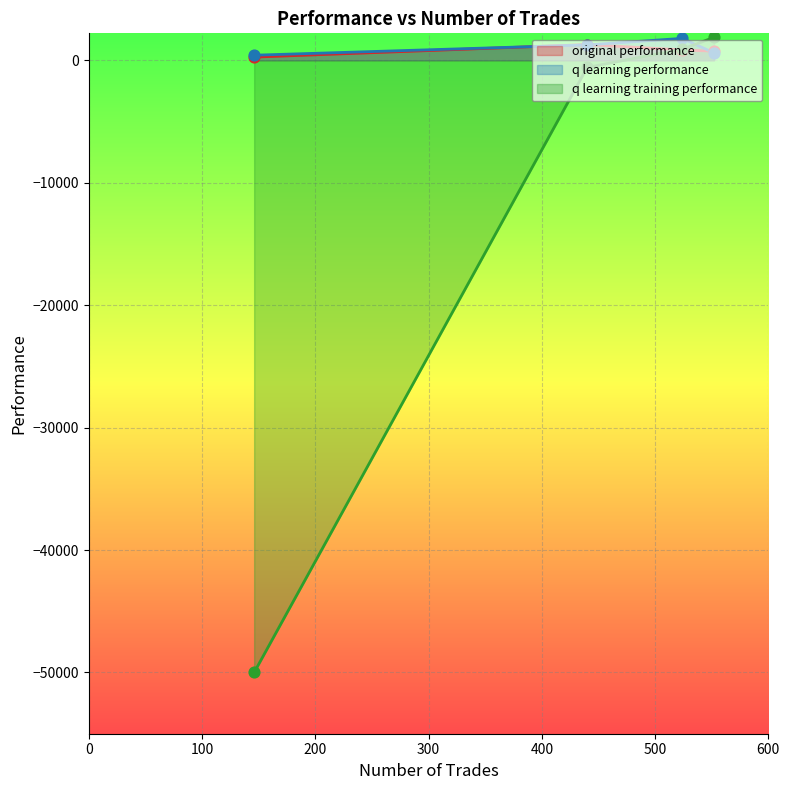

Which series has the largest range (max minus min)?

q learning training performance